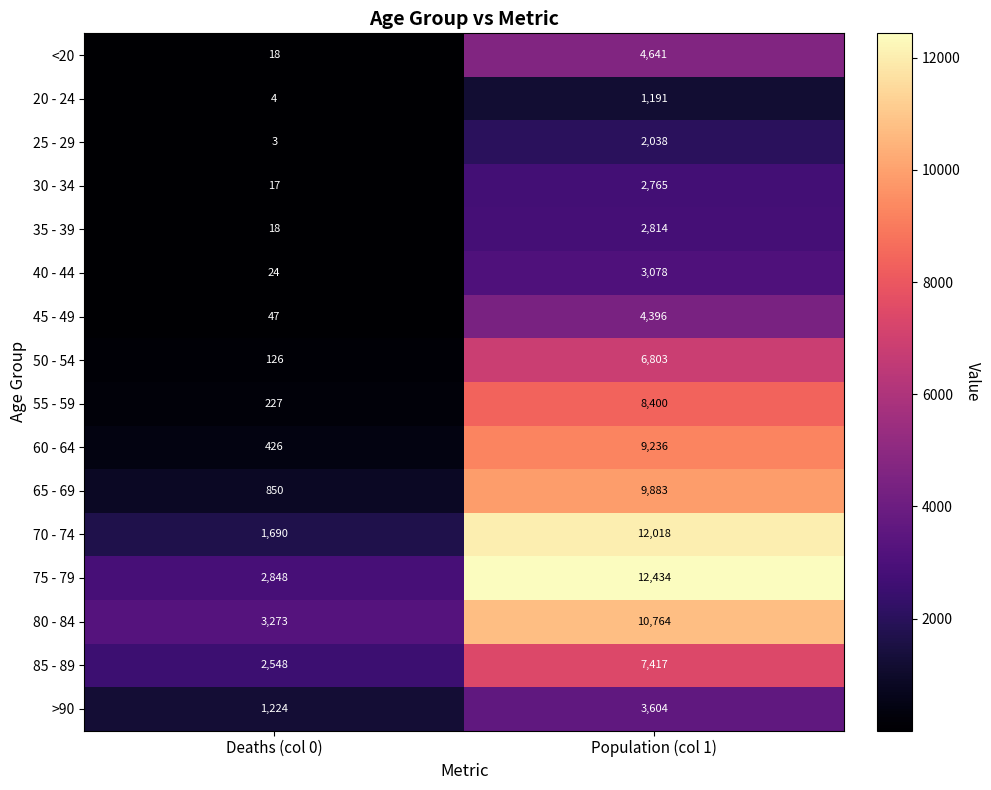

Which series has the largest total across all categories?

75 - 79